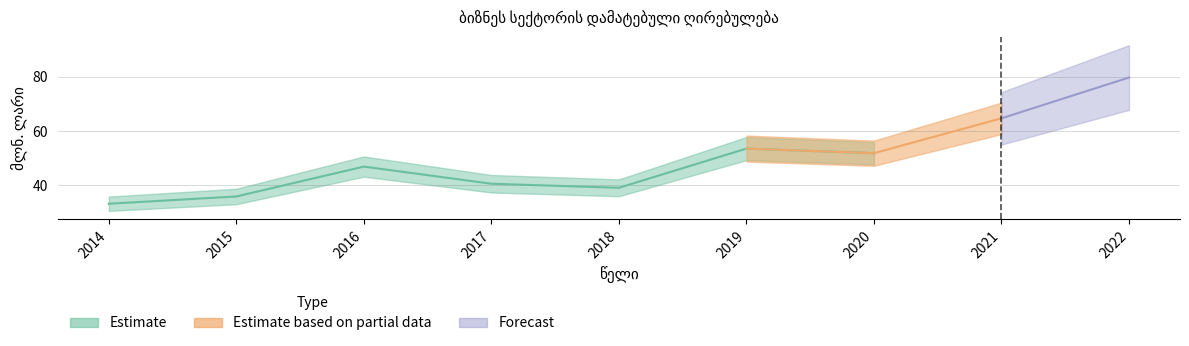

Does the chart display data point markers on the line(s)?

No